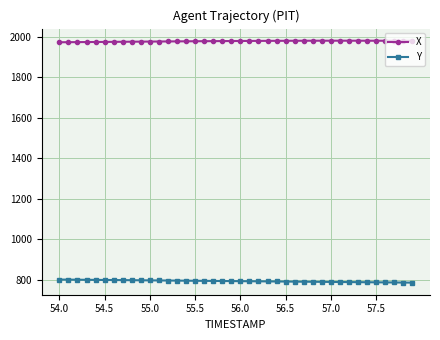

At how many categories does at least one series exceed 1595?

40